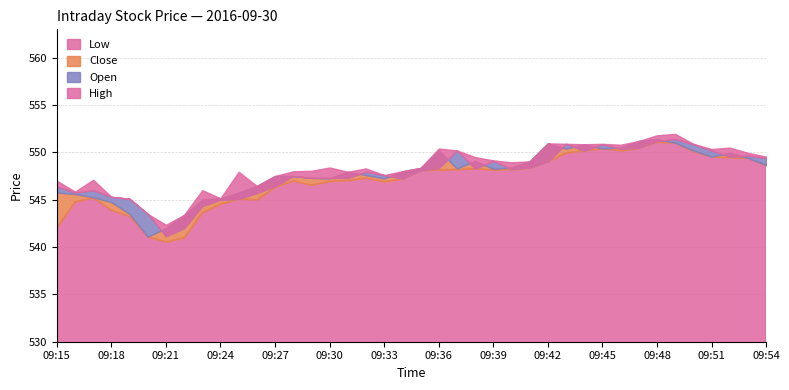

What is the total value across all series at 09:28?

2190.0